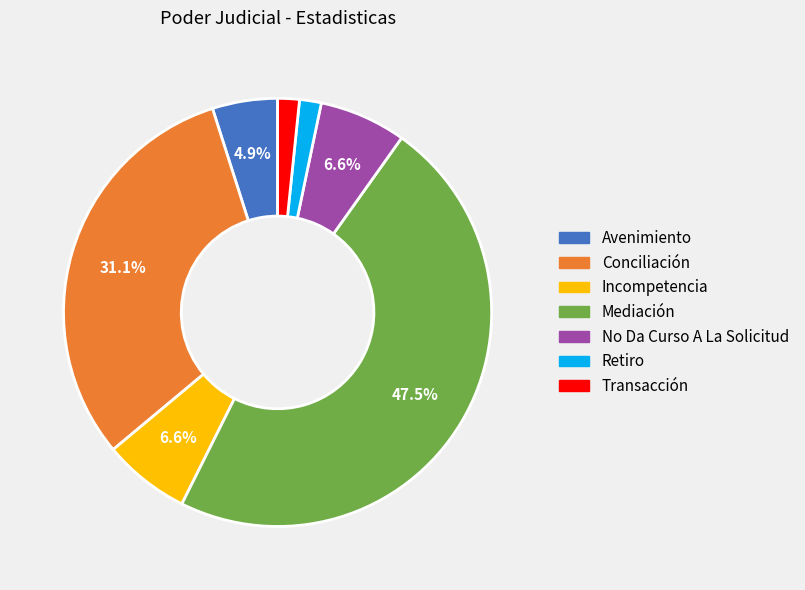

Is there any slice that represents more than half of the pie?

No